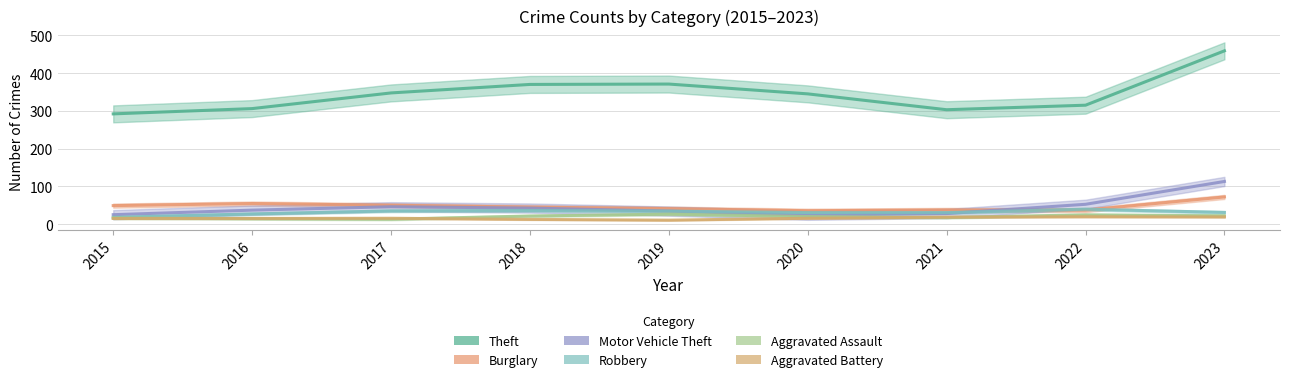

Read the Robbery value at 2015, to the nearest 10.

20